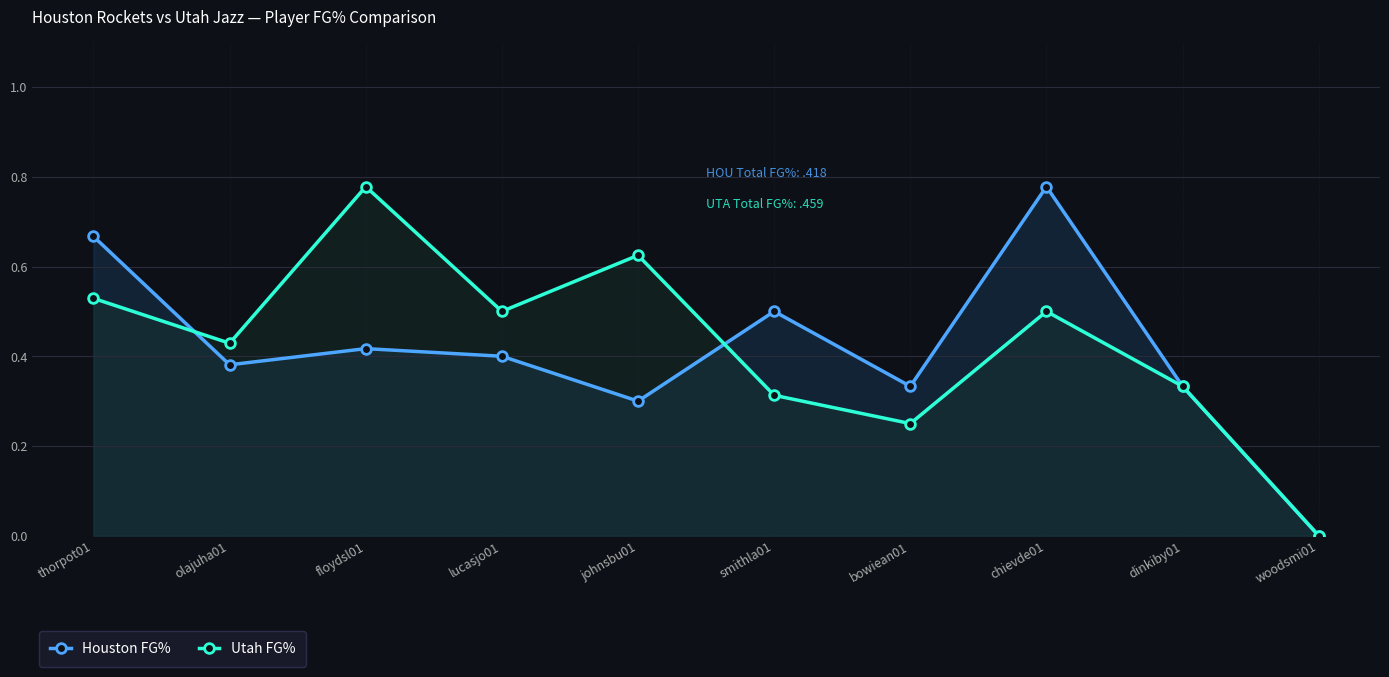

How many times do Houston FG% and Utah FG% cross each other?

2